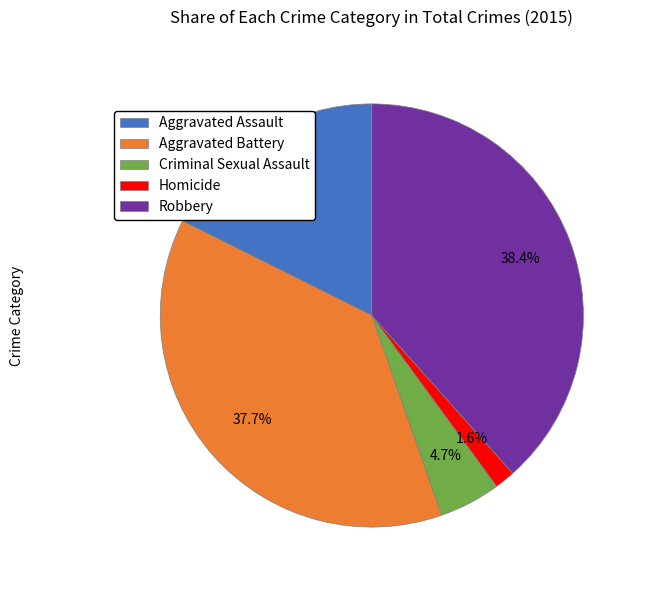

Which has a higher value, Homicide or Robbery?

Robbery